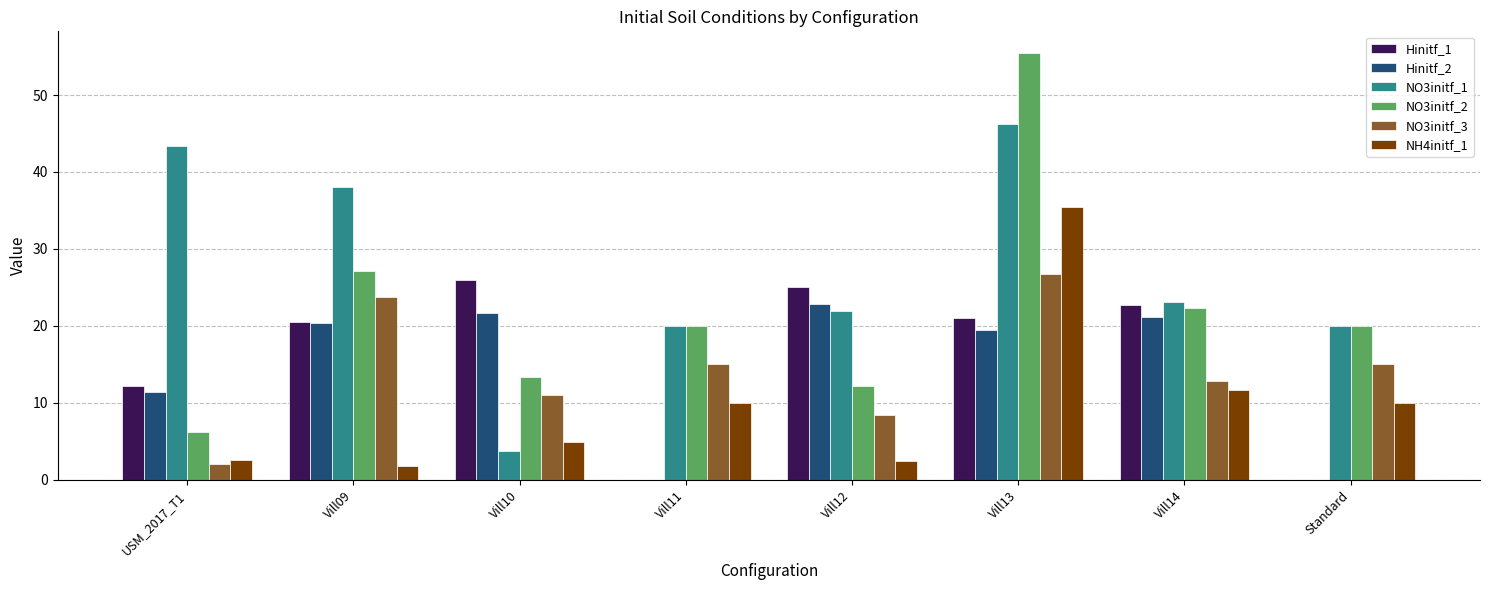

What is the sum of all NO3initf_1 values?

216.5